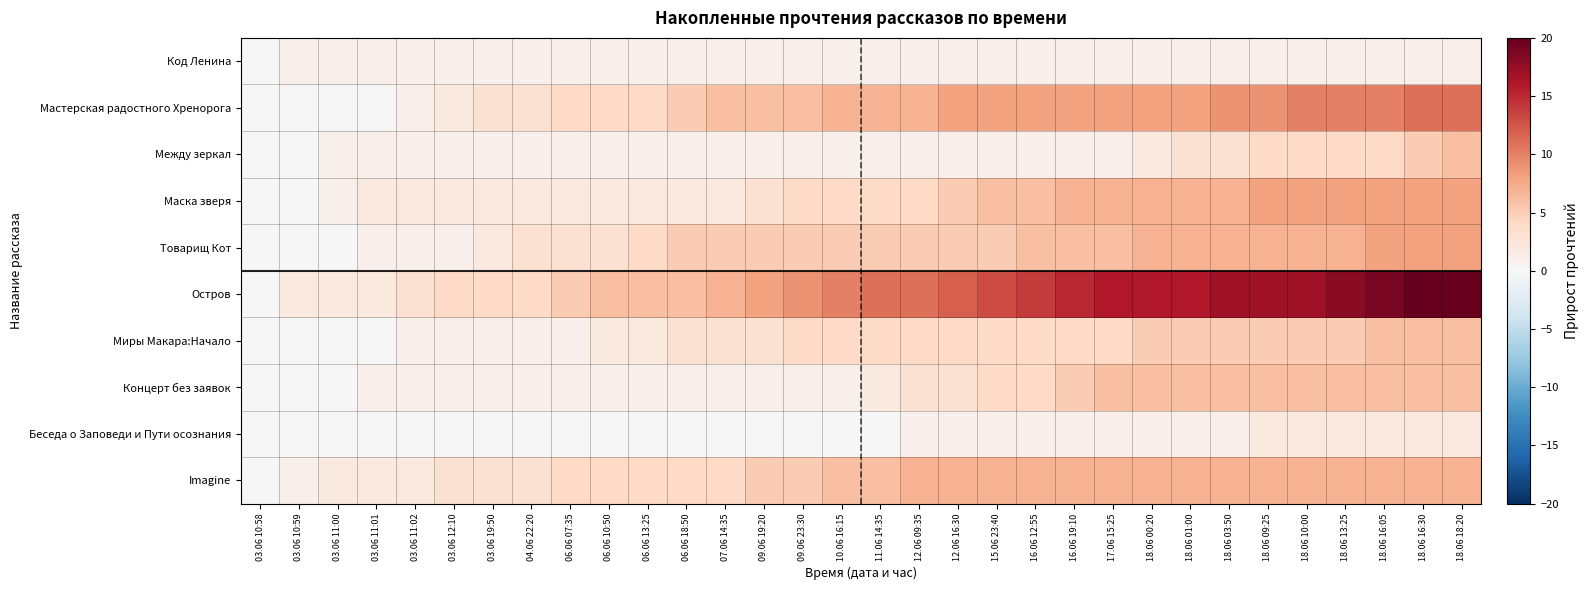

Which series changed the most between 03.06 11:01 and 15.06 23:40?

Остров